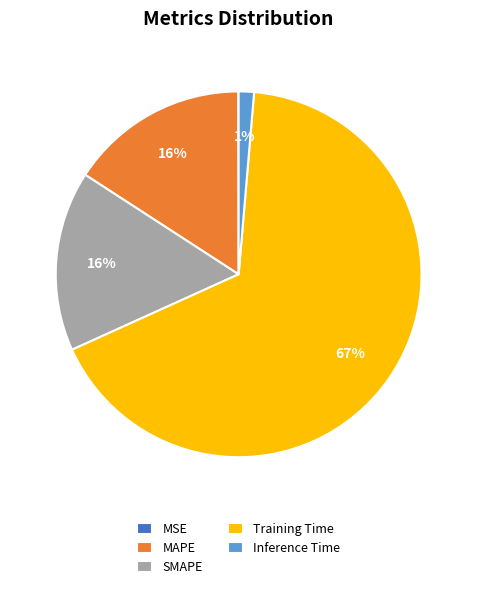

Between MAPE and Inference Time, which is larger?

MAPE